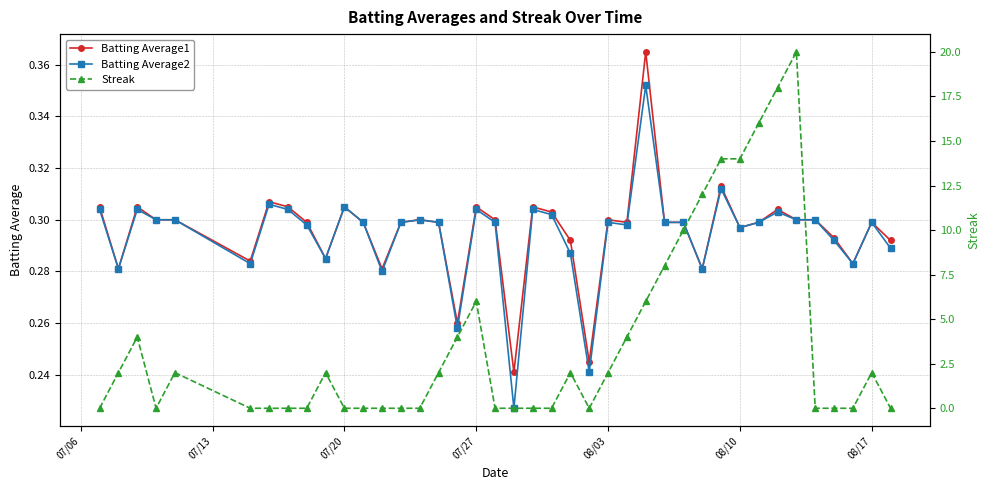

Which series ends up on top after the final intersection of Batting Average1 and Streak?

Batting Average1